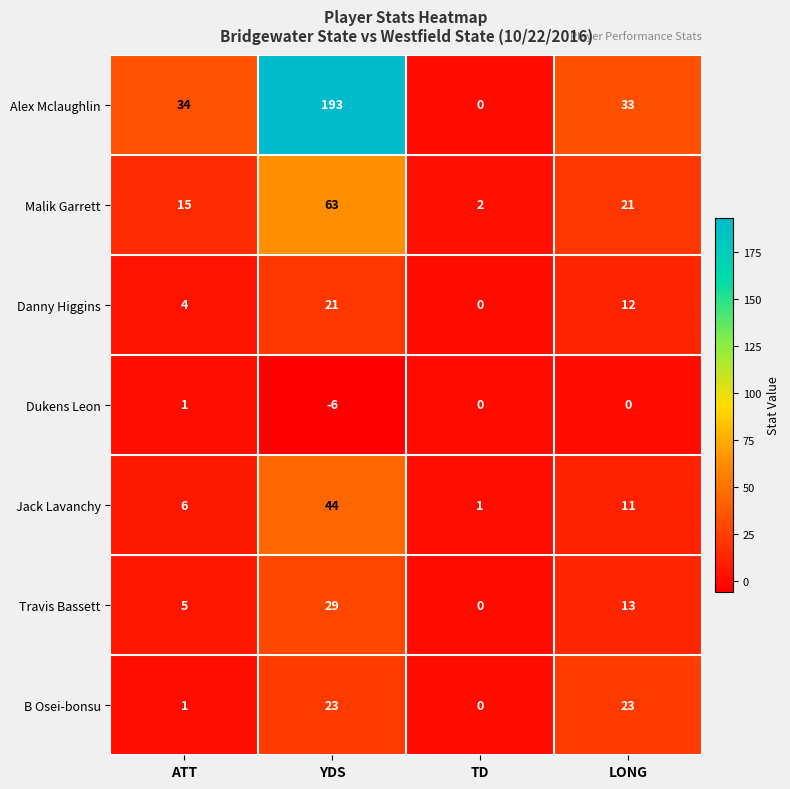

How many series are shown in this chart?

7